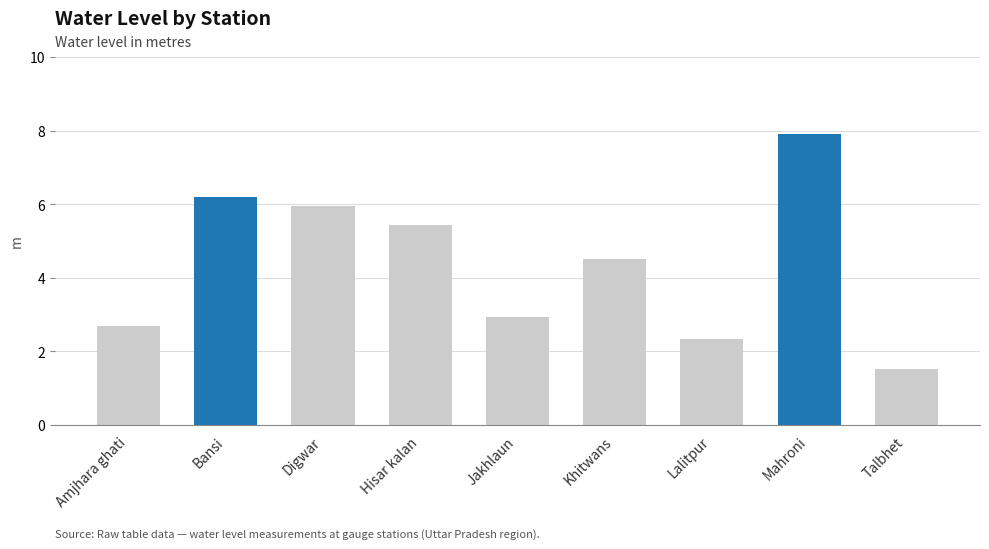

At which label does the data first exceed 4?

Bansi